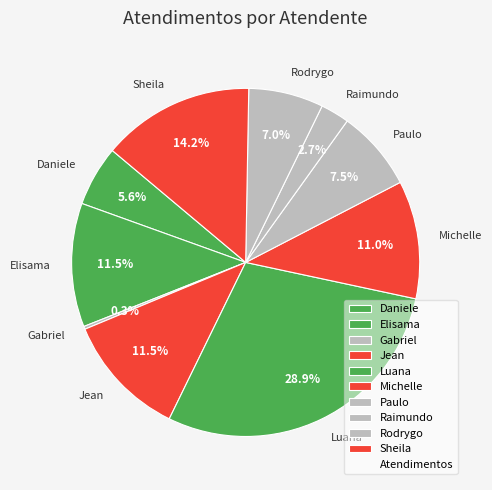

Is there a majority slice in this chart?

No